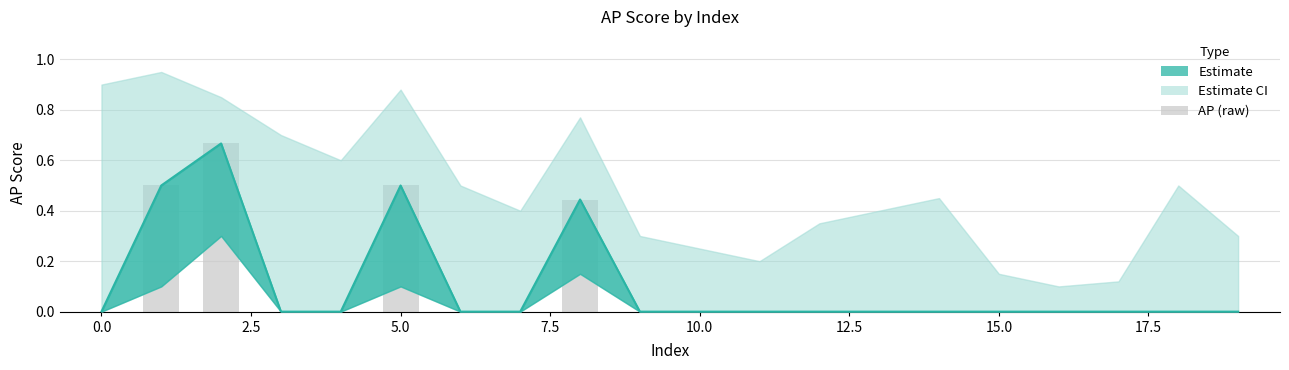

How many values are above zero?

4